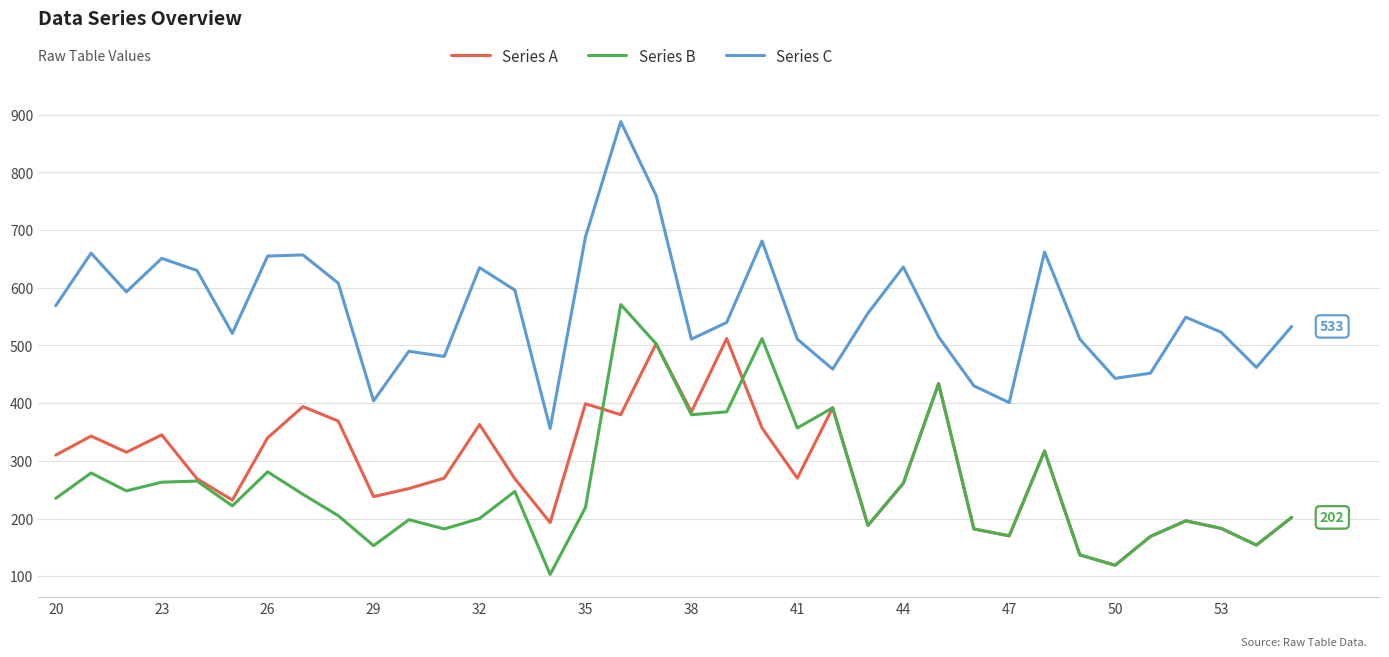

What is the average value of the Series B series?

260